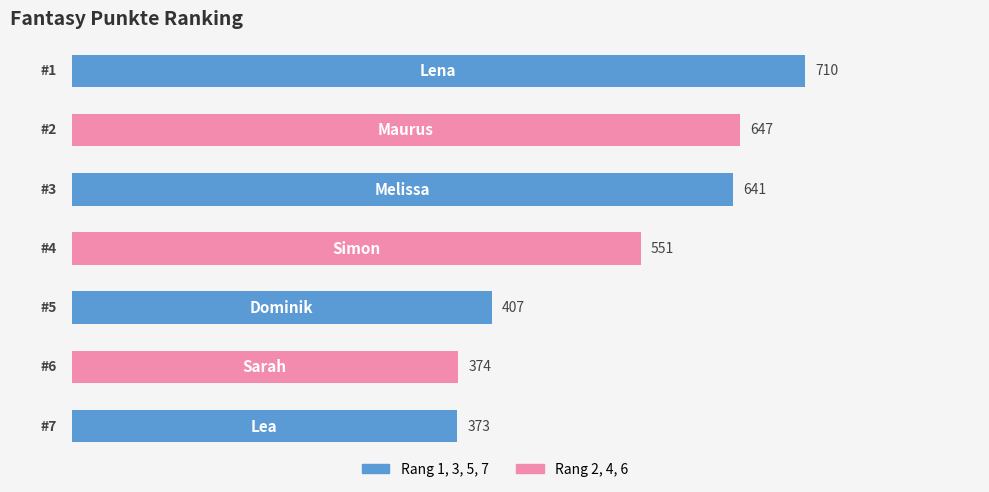

What is the sum of all values?

3703